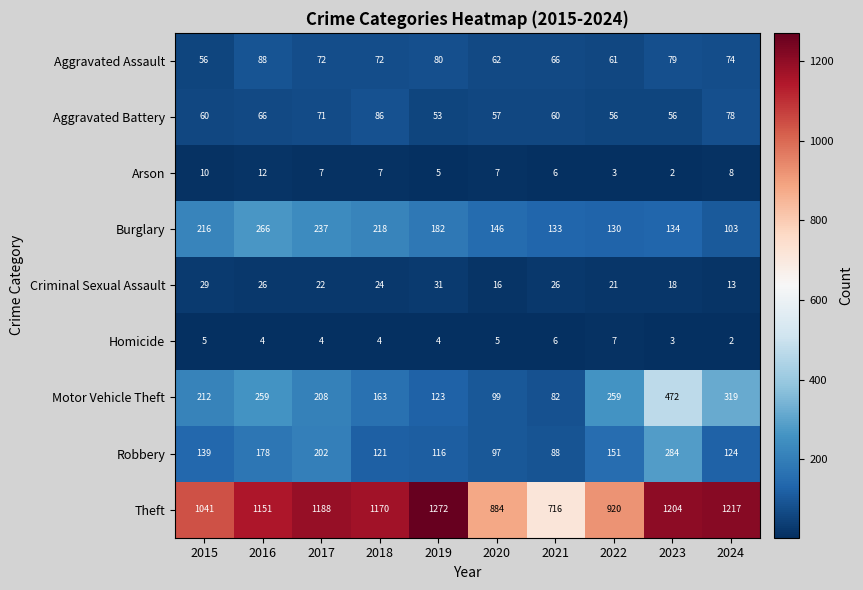

True or false: Theft has a value of 1041 at 2015.

True